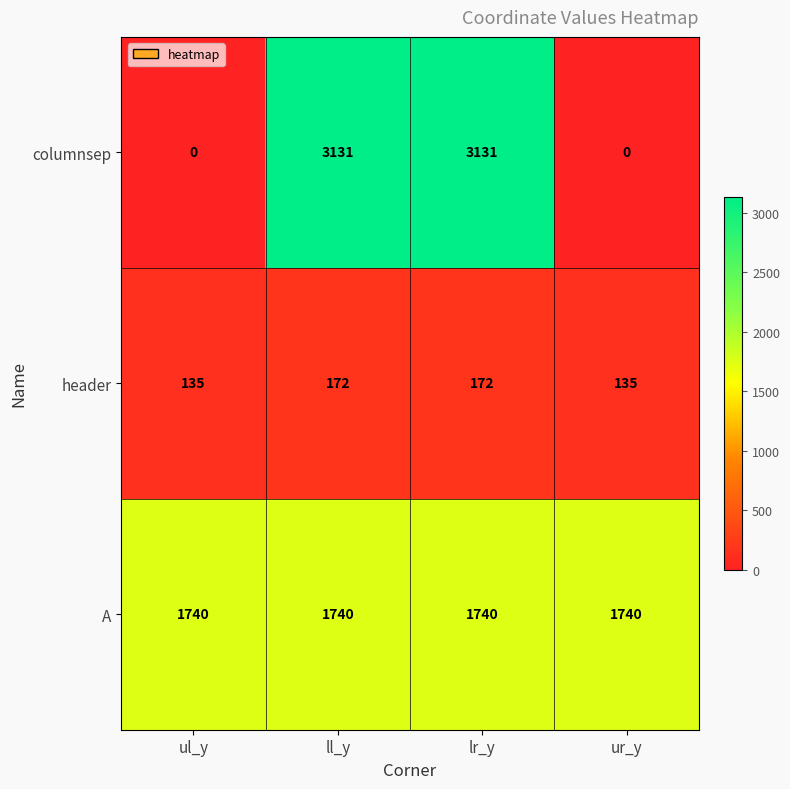

Reading left to right, what are all the values shown in this chart?

columnsep: 0	3131	3131	0
header: 135	172	172	135
A: 1740	1740	1740	1740